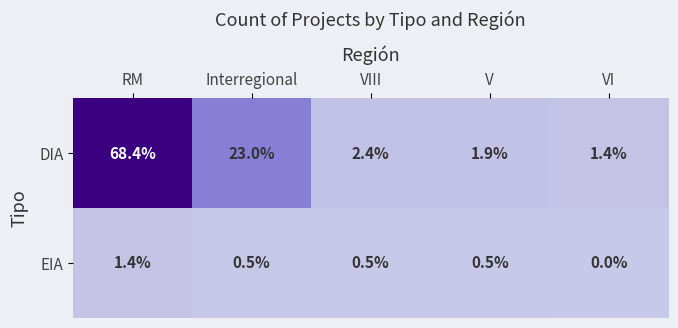

What is the greatest value displayed?

68.4